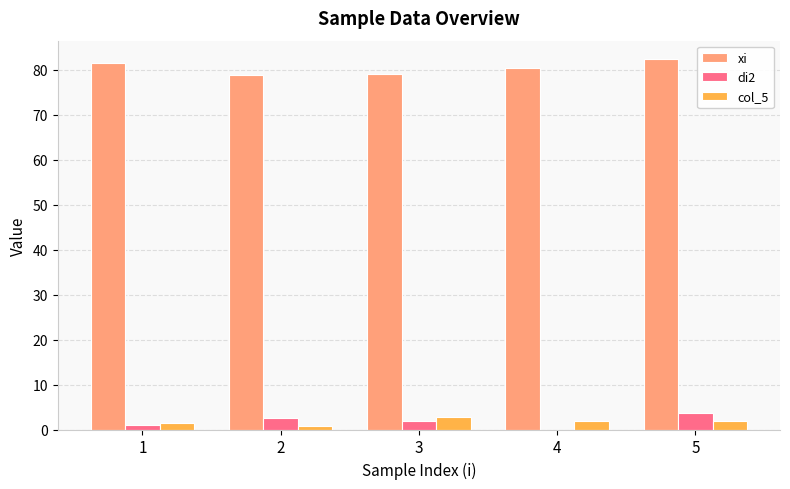

What is the total value across all series at 5?

87.9